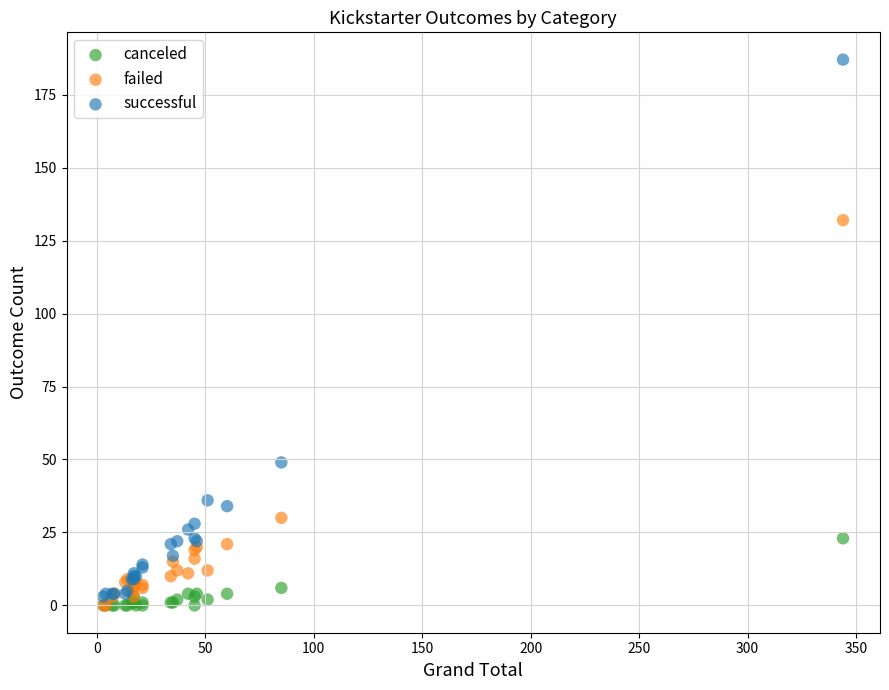

In the successful series, what Y value is closest to 95?

49